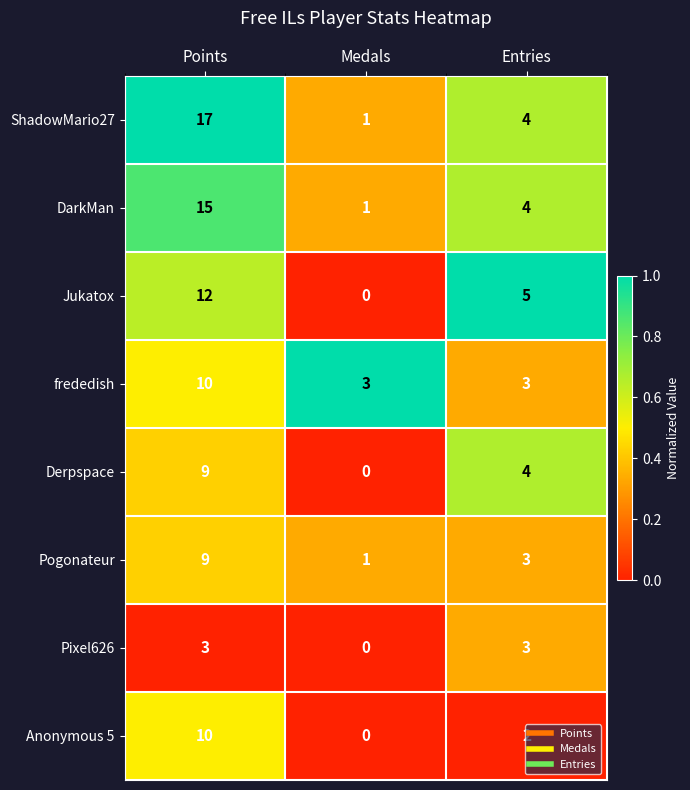

What is the sum of all frededish values?

16